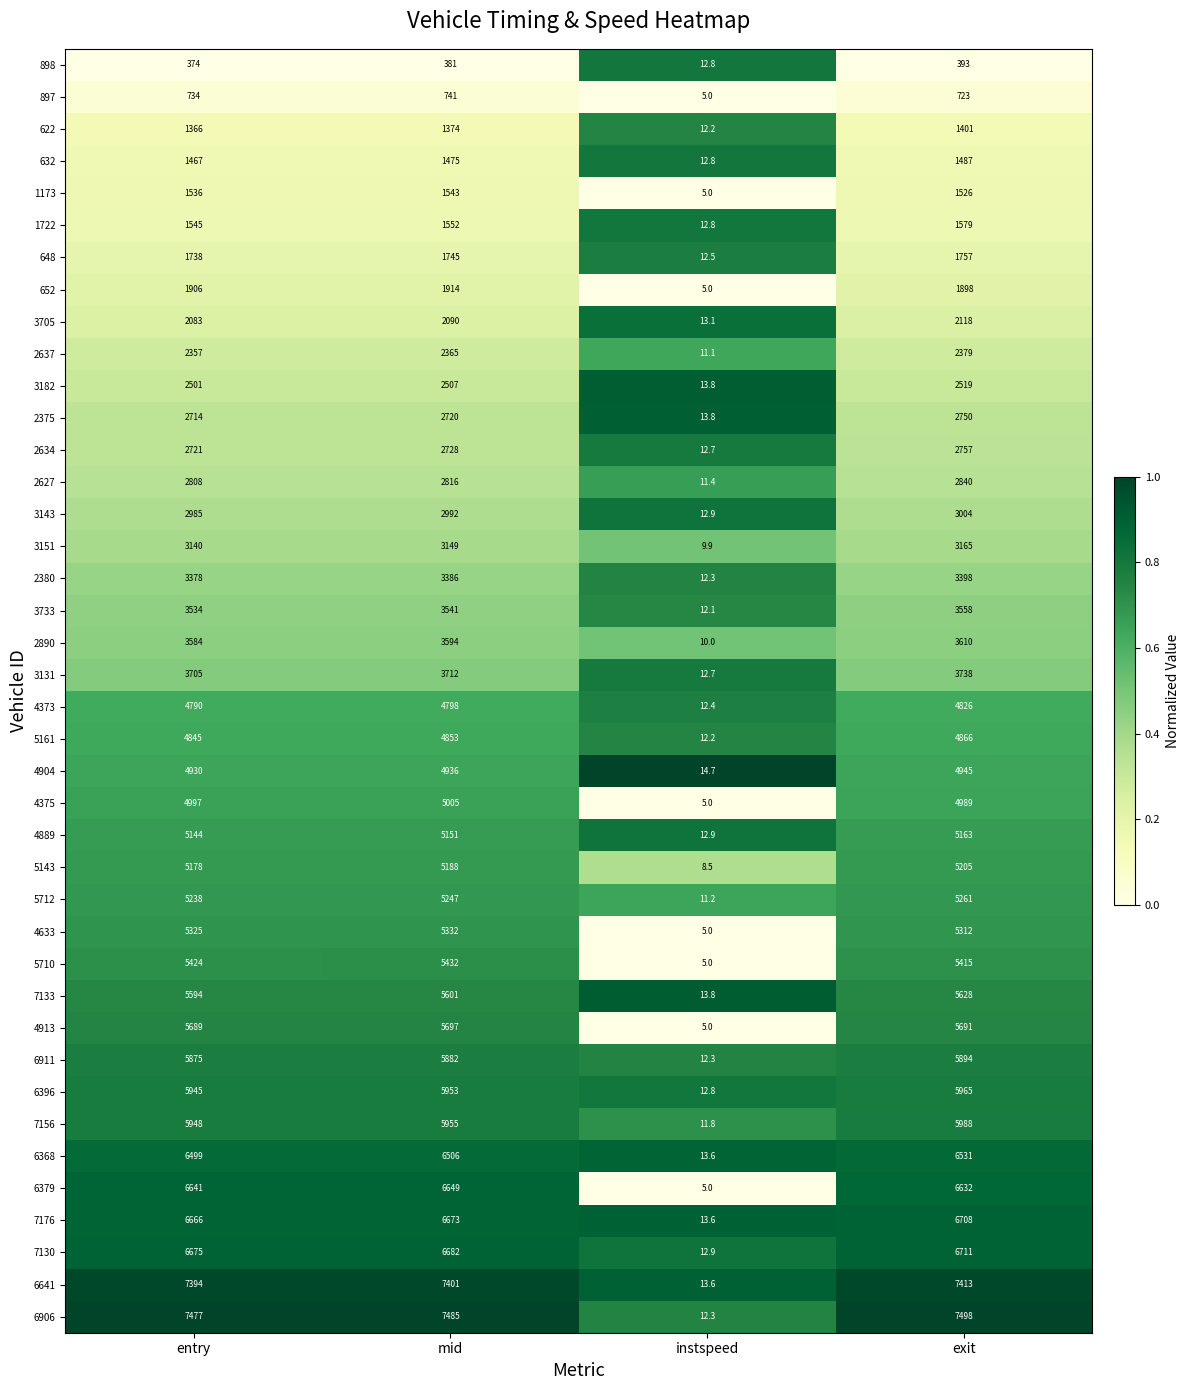

Which series changed the most between mid and instspeed?

6906